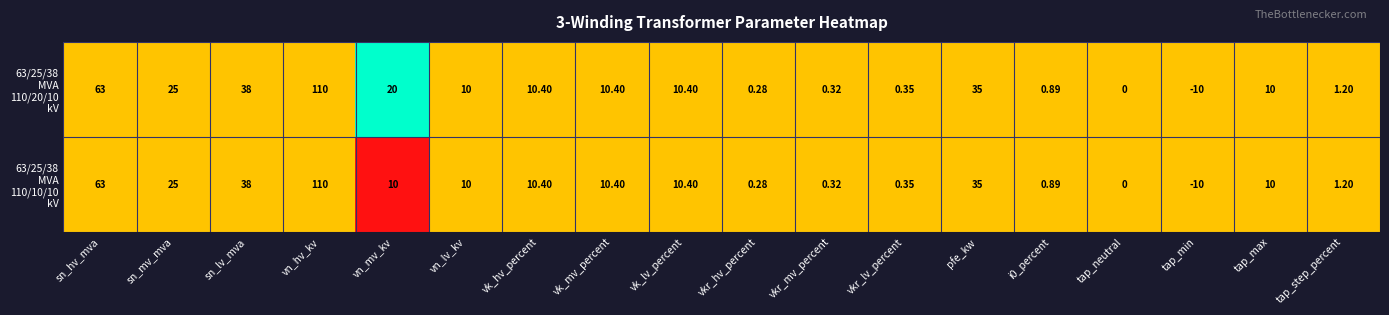

What is the total value across all series at vn_lv_kv?

20.0